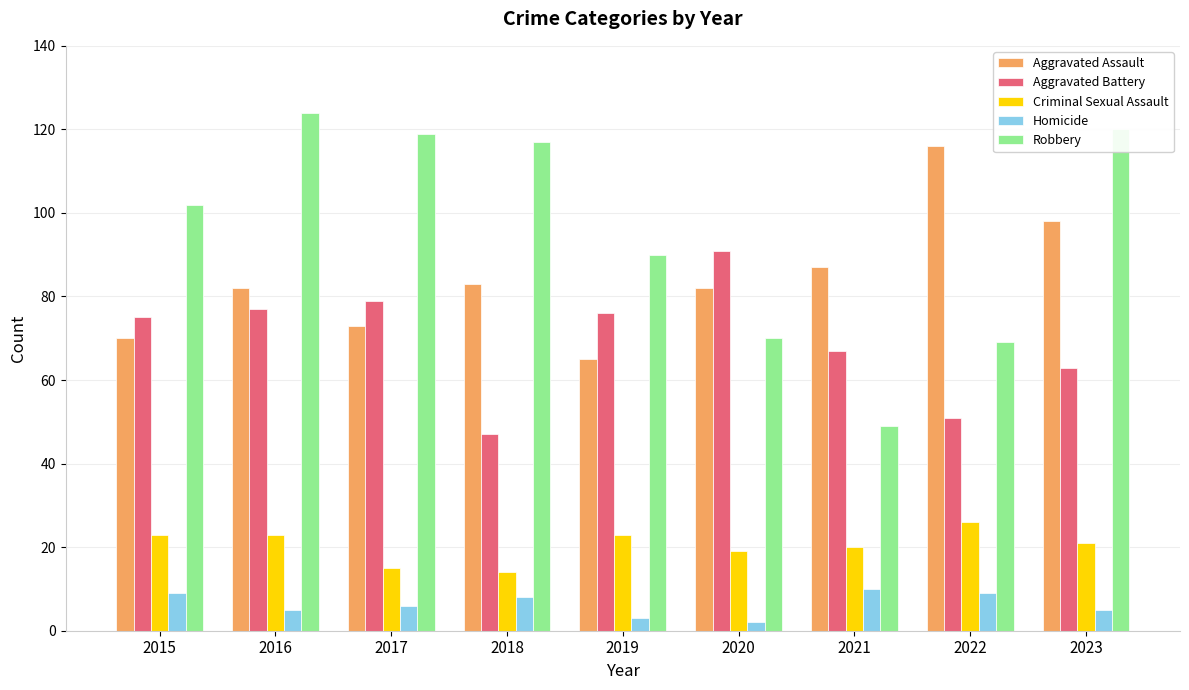

Reading left to right, list all the values displayed in this chart.

Aggravated Assault: 2015=70	2016=82	2017=73	2018=83	2019=65	2020=82	2021=87	2022=116	2023=98
Aggravated Battery: 2015=75	2016=77	2017=79	2018=47	2019=76	2020=91	2021=67	2022=51	2023=63
Criminal Sexual Assault: 2015=23	2016=23	2017=15	2018=14	2019=23	2020=19	2021=20	2022=26	2023=21
Homicide: 2015=9	2016=5	2017=6	2018=8	2019=3	2020=2	2021=10	2022=9	2023=5
Robbery: 2015=102	2016=124	2017=119	2018=117	2019=90	2020=70	2021=49	2022=69	2023=120